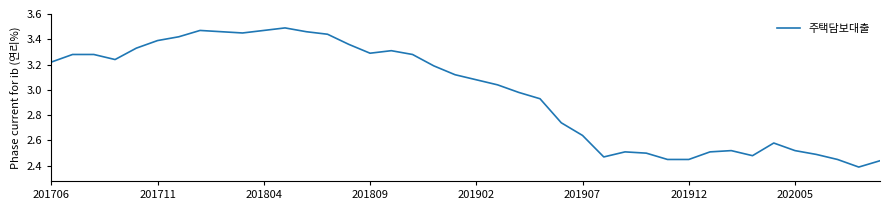

How many values exceed 3?

22